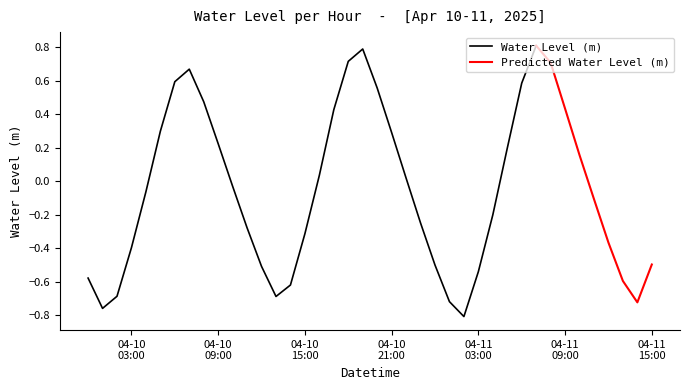

How many interior local peaks (higher than both neighbors) does the data have?

3